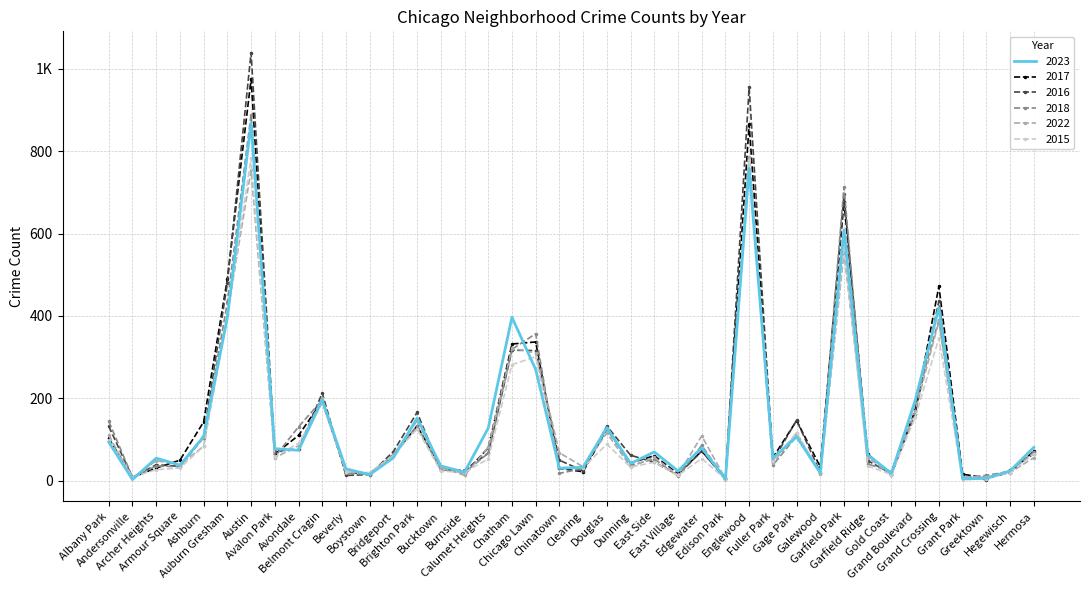

Which series changed the most between Belmont Cragin and Chatham?

2023